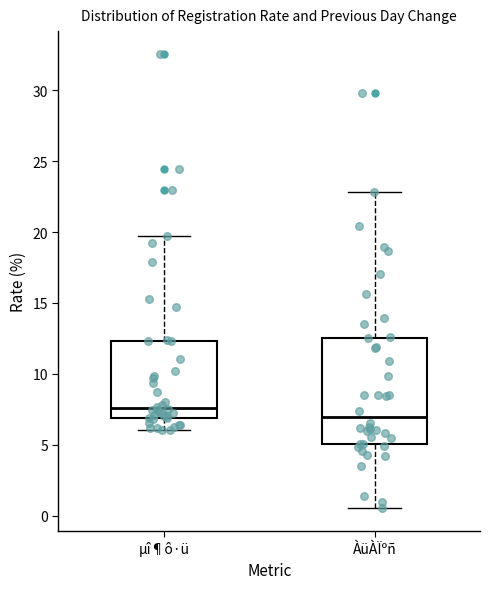

Reading left to right, read every box against the y-axis: the position of its median line, the range the box covers, and the ends of its whiskers. The values are not printed on the chart, so give them approximately, as read against the axis.

µî¶ô·ü: median 7.5, box 7.0 to 12.5, whiskers 6.0 to 19.5
ÀüÀÏºñ: median 7.0, box 5.0 to 12.5, whiskers 0.5 to 23.0